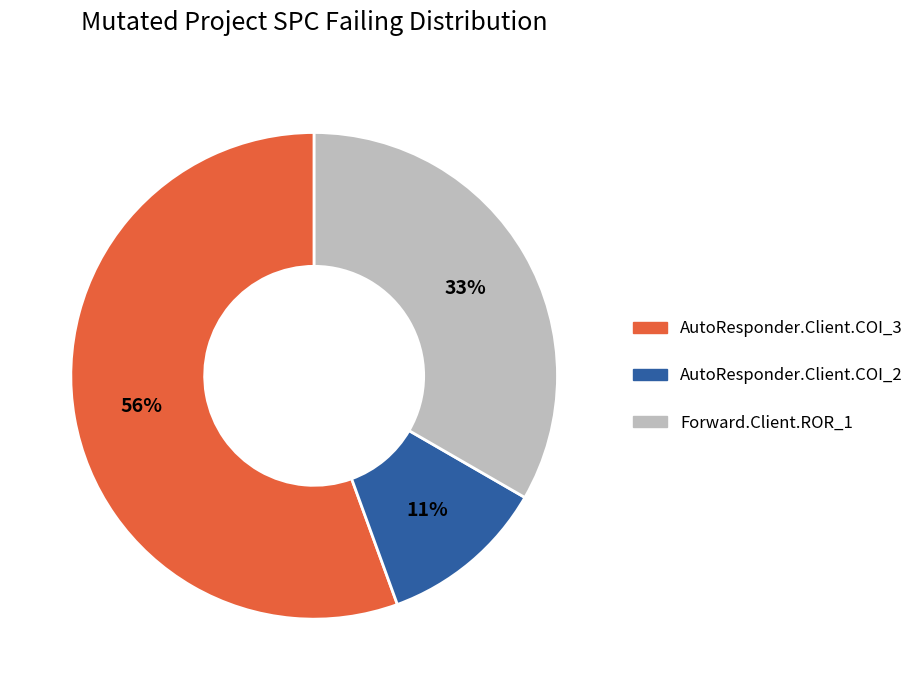

To the nearest percent, what is the average slice percentage?

33%